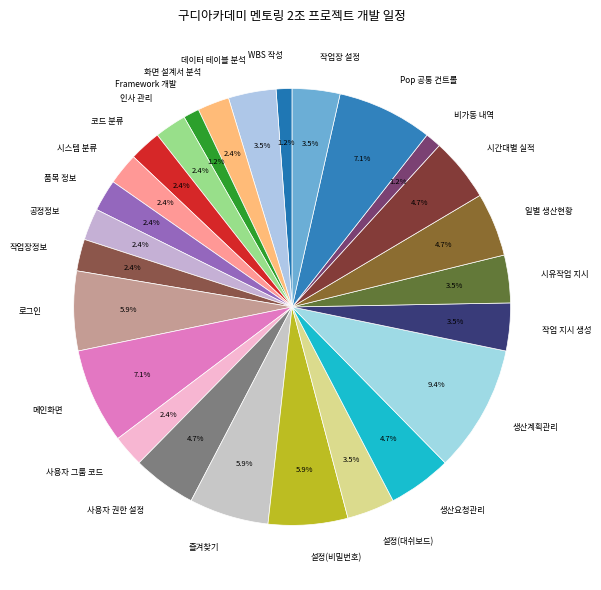

Is there any slice that represents more than half of the pie?

No